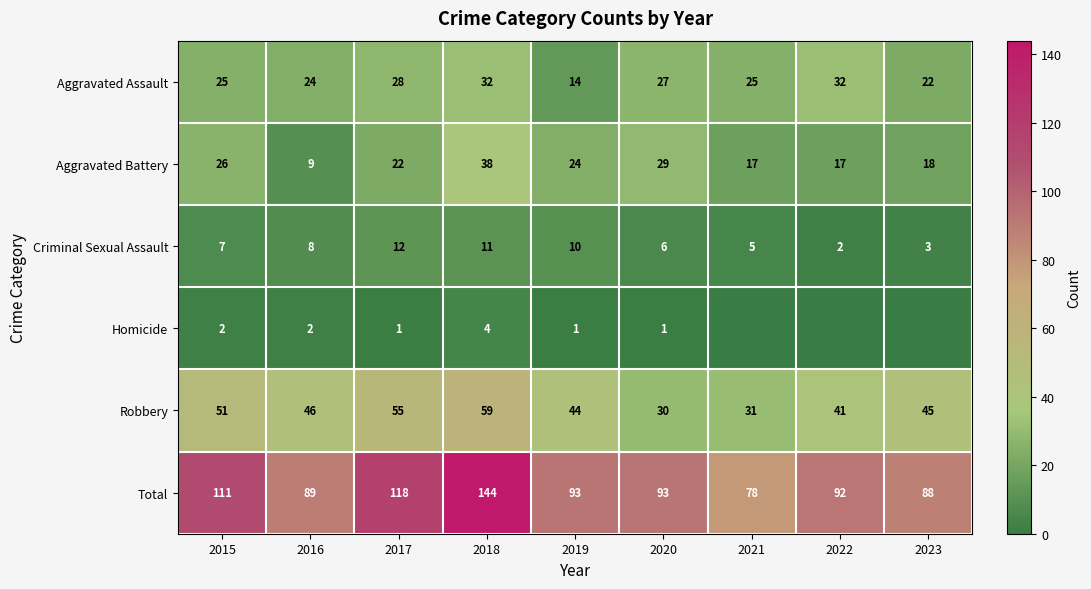

What is the spread (max minus min) of values at 2016?

87